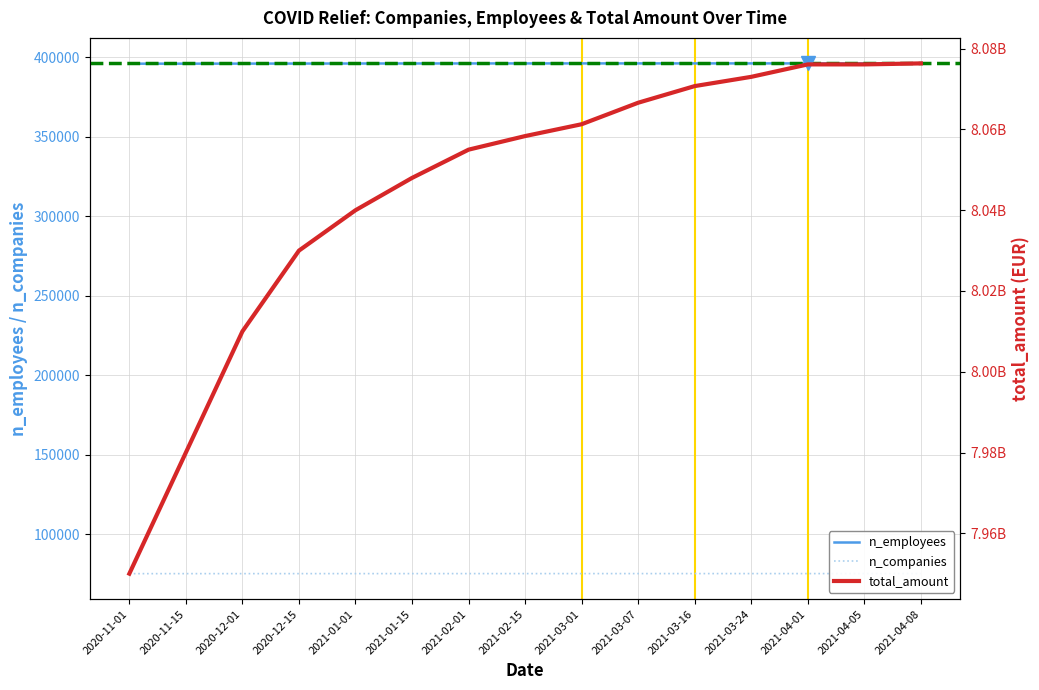

At which category is the sum across all series the highest?

2021-04-08